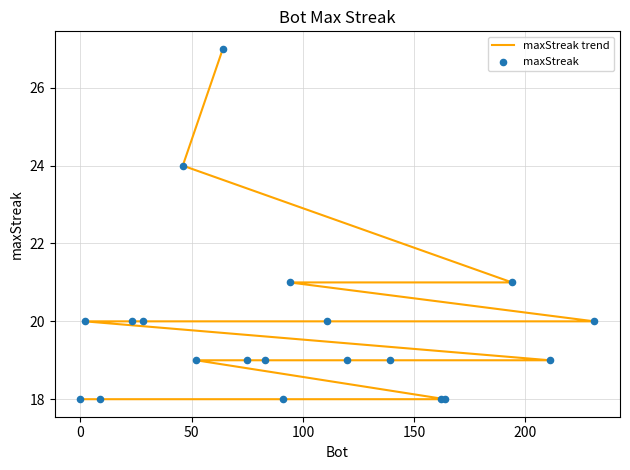

Which series contains the highest Y value?

maxStreak trend